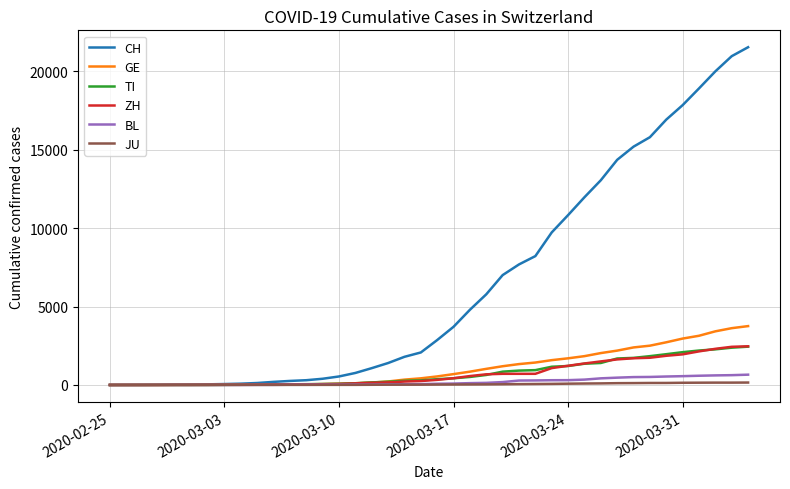

What is the maximum value for TI?

2442